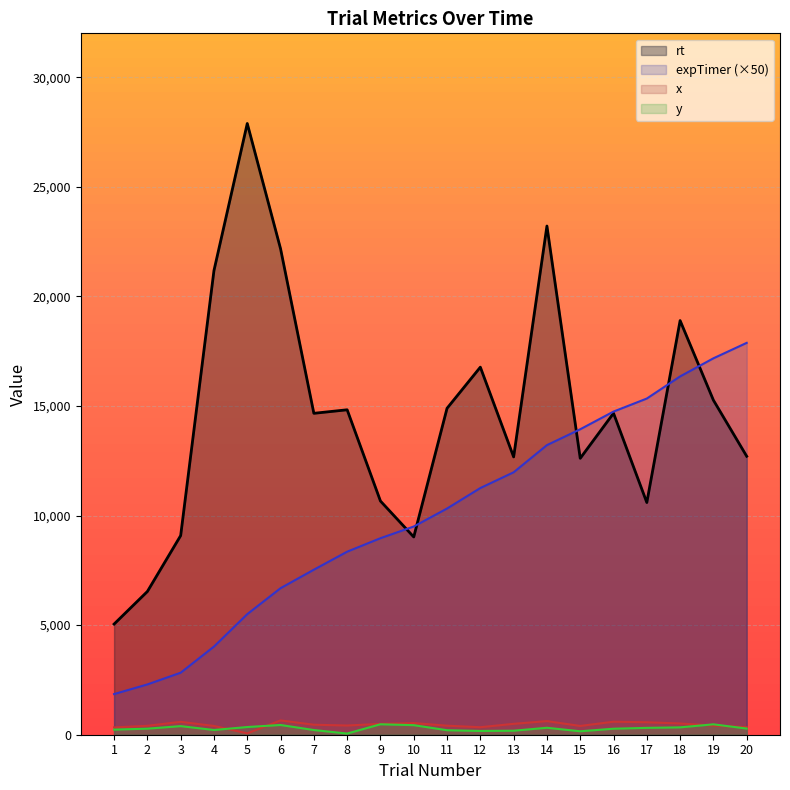

At which category does x reach its first local valley?

5